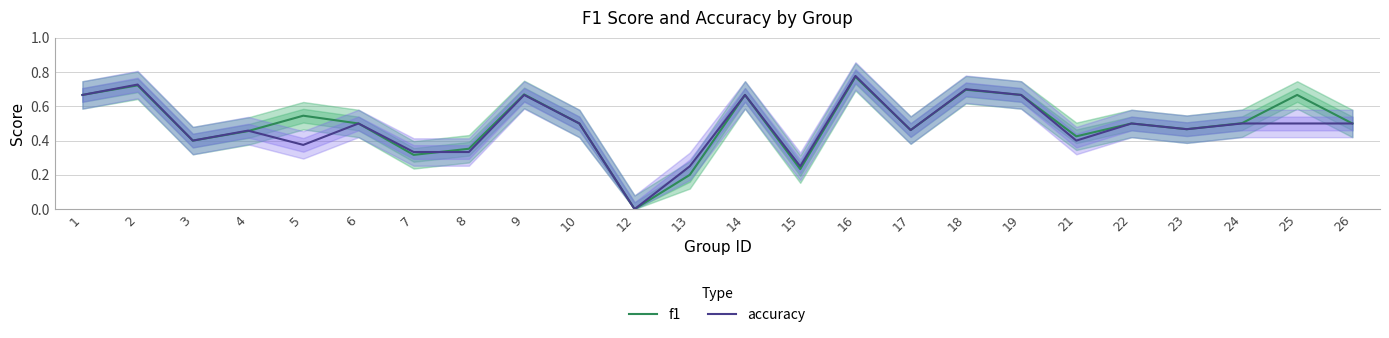

Is the value of f1 at 26 greater than the value of accuracy at 14?

No